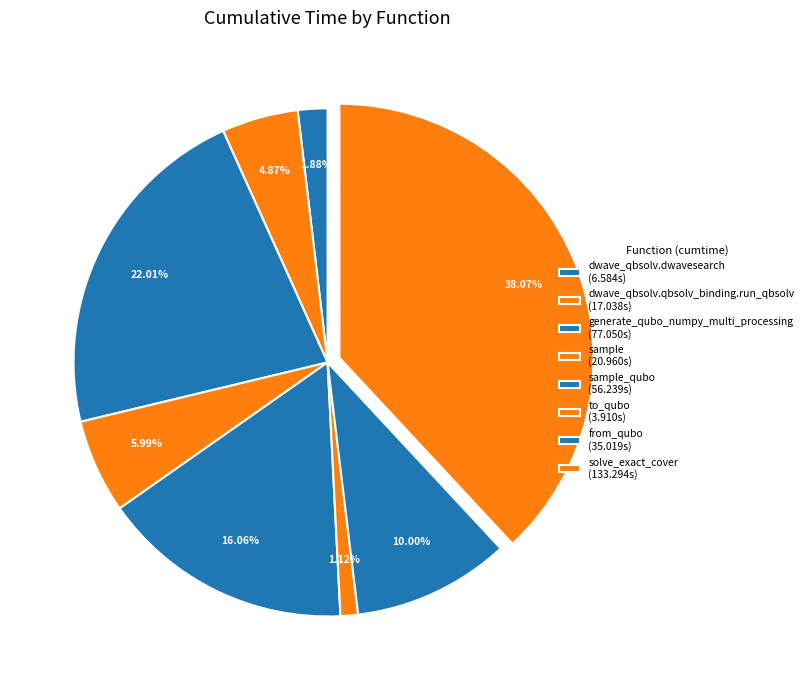

How many segments does this pie chart have?

8